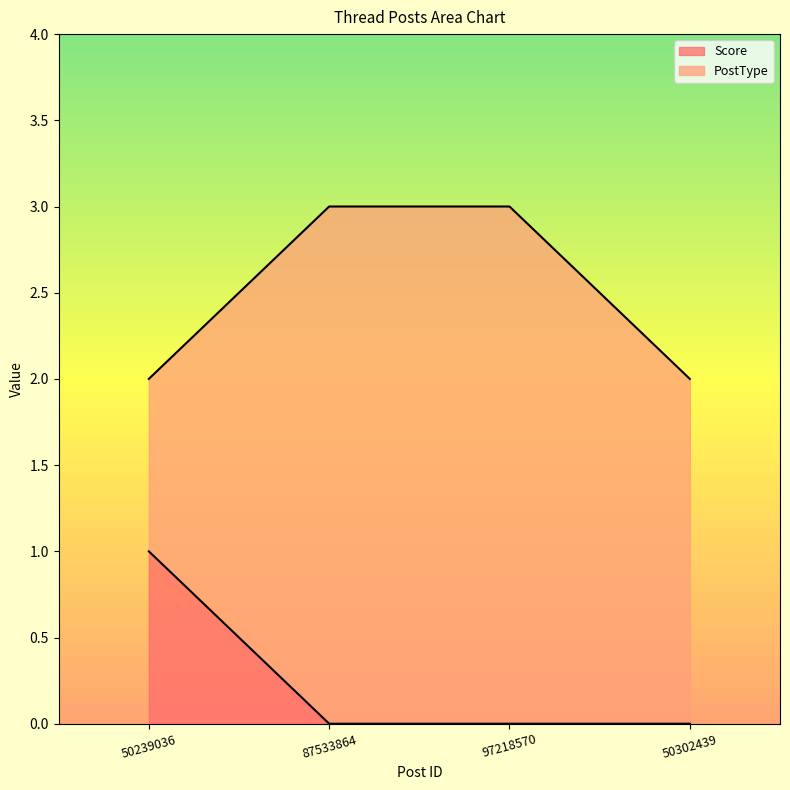

Is it true that Score equals 1 at 50302439?

False